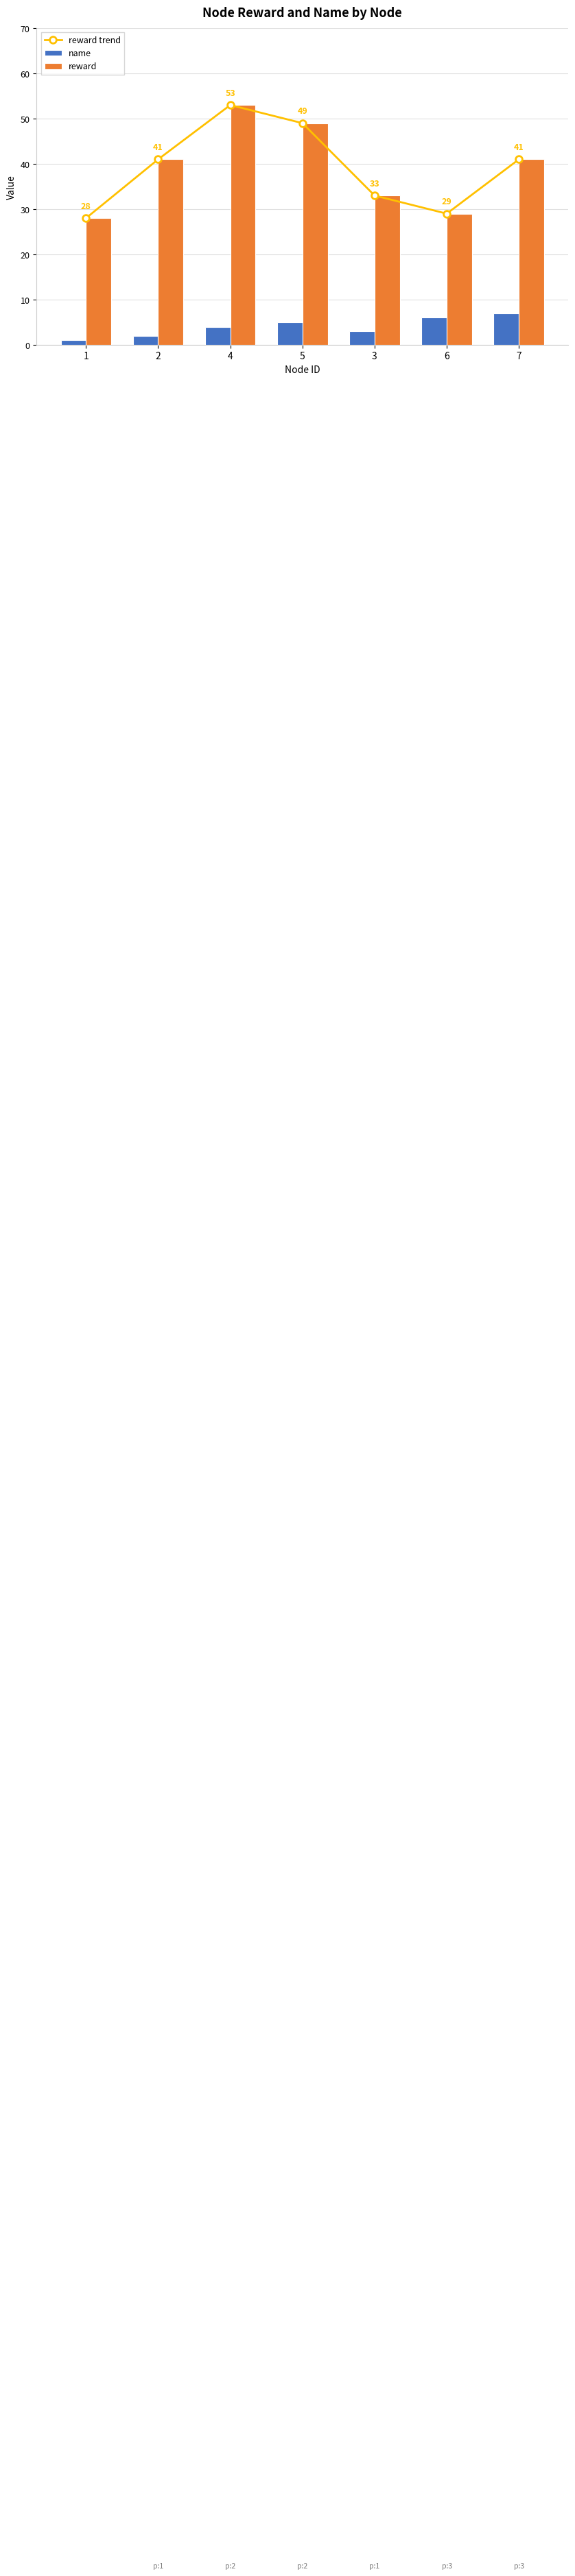

How many values in the reward trend series are below 41?

3